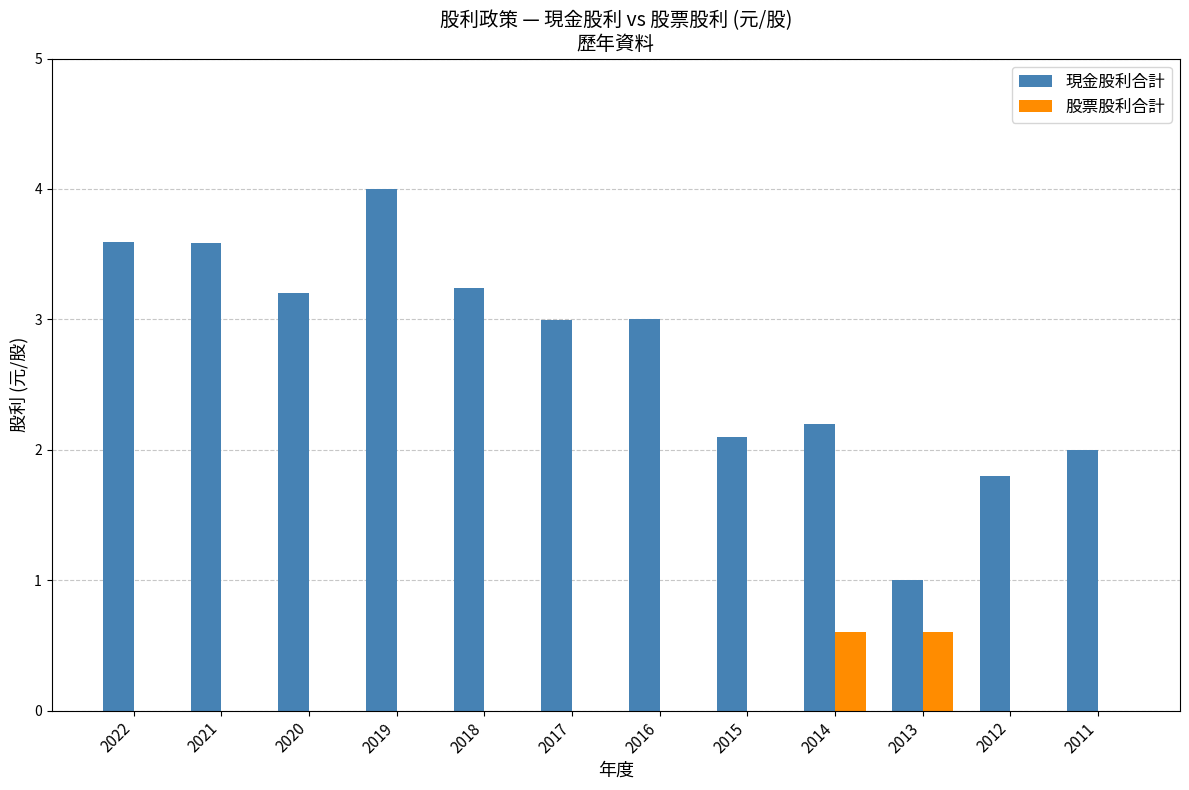

The 現金股利合計 series shows 0.7 at 2020. True or false?

False